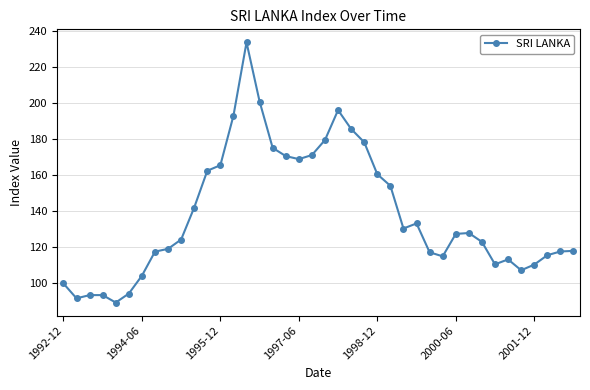

What is the difference between the maximum and minimum values?

144.5